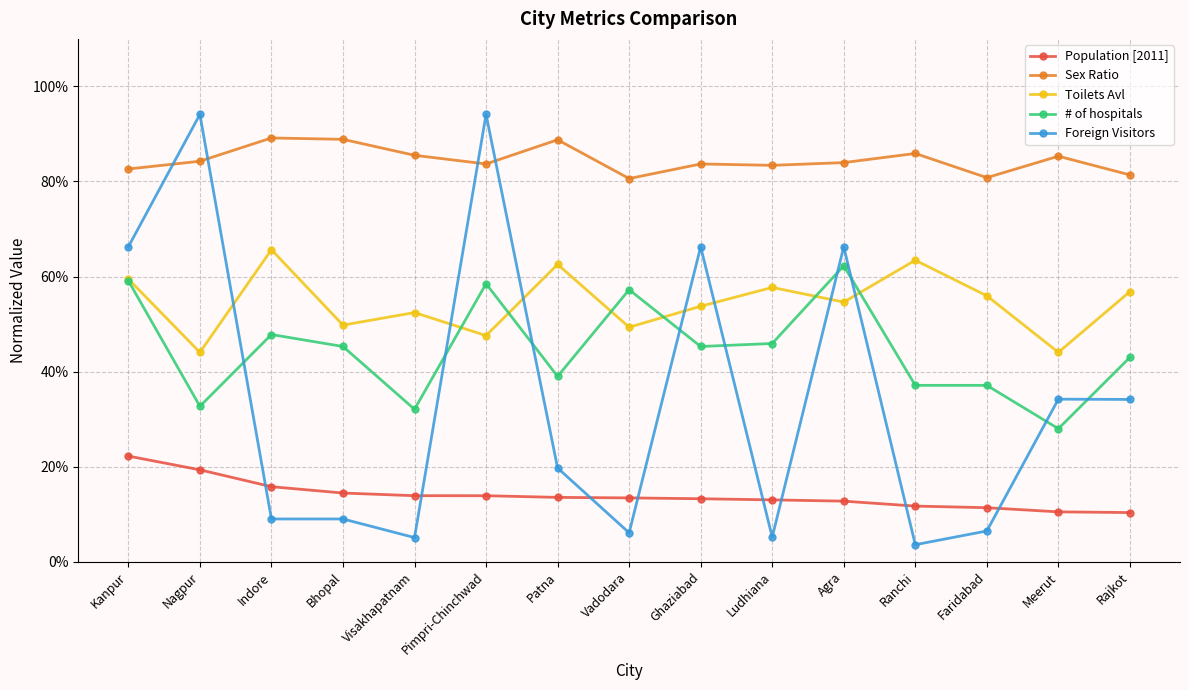

The Sex Ratio series shows 1.4 at Agra. True or false?

False